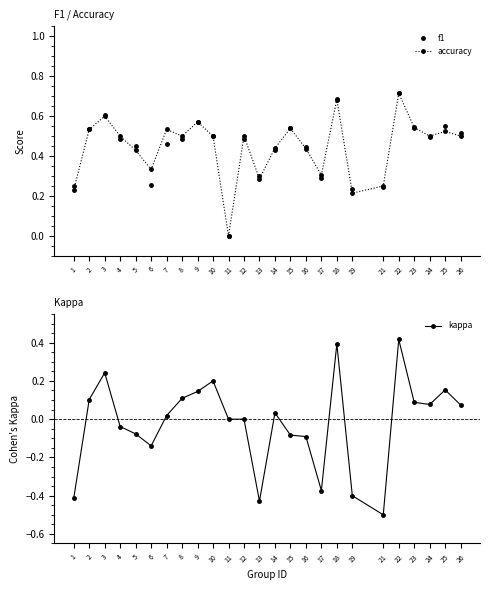

True or false: accuracy and f1 intersect in this chart.

True